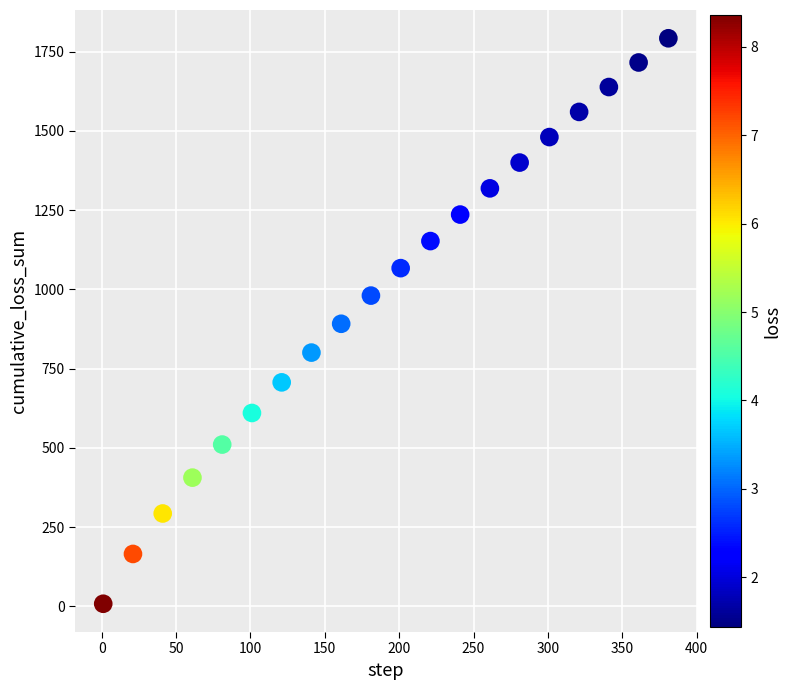

List the coordinates of all points as (X, Y) pairs, reading left to right.

(1.0, 8.4)  (21.0, 165.5)  (41.0, 293.1)  (61.0, 406.2)  (81.0, 510.5)  (101.0, 610.2)  (121.0, 706.7)  (141.0, 800.6)  (161.0, 891.5)  (181.0, 980.4)  (201.0, 1067.0)  (221.0, 1152.4)  (241.0, 1236.0)  (261.0, 1318.7)  (281.0, 1400.0)  (301.0, 1480.5)  (321.0, 1559.8)  (341.0, 1638.3)  (361.0, 1715.7)  (381.0, 1792.1)